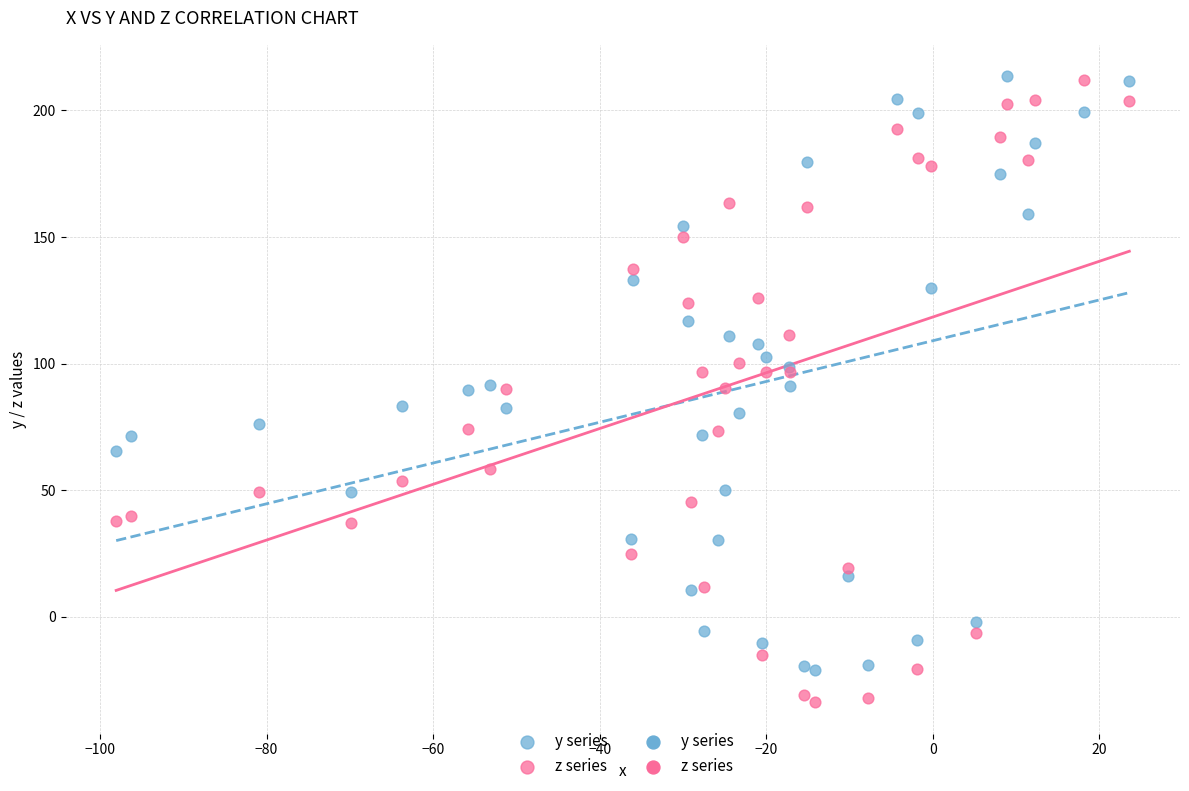

What is the X range (max minus min) for the scatter plot?

121.7